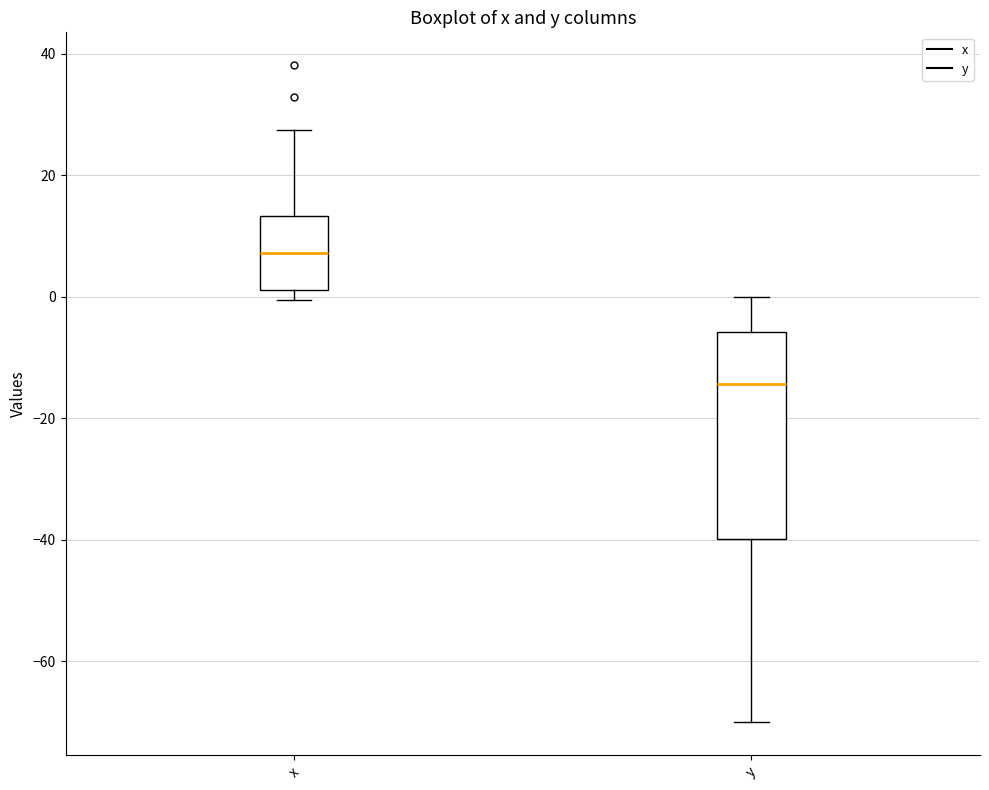

Comparing the boxes themselves (not the whiskers), which one is the tallest?

y